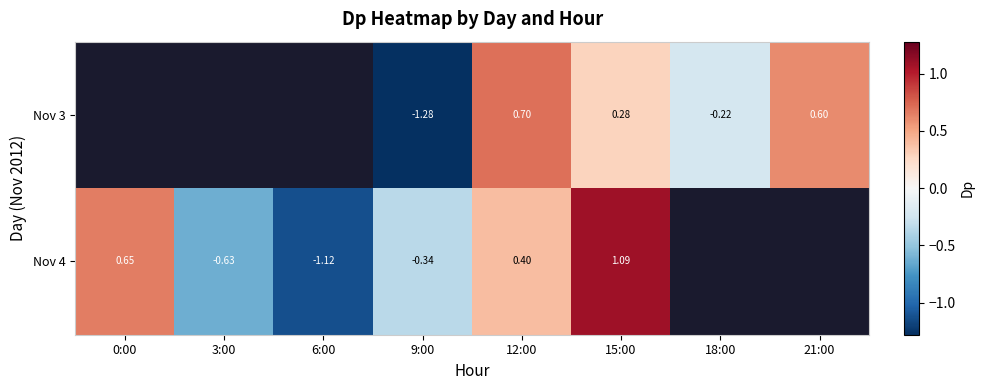

At which label does Nov 4 first exceed 0?

0:00